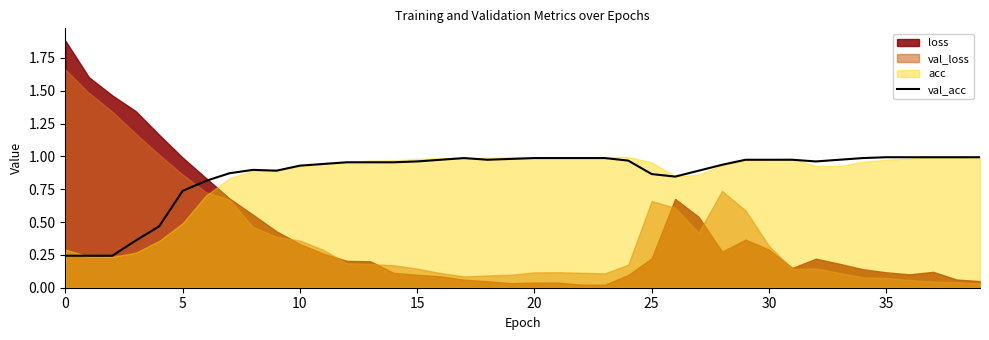

True or false: val_acc has a value of 0.3 at 5.

False